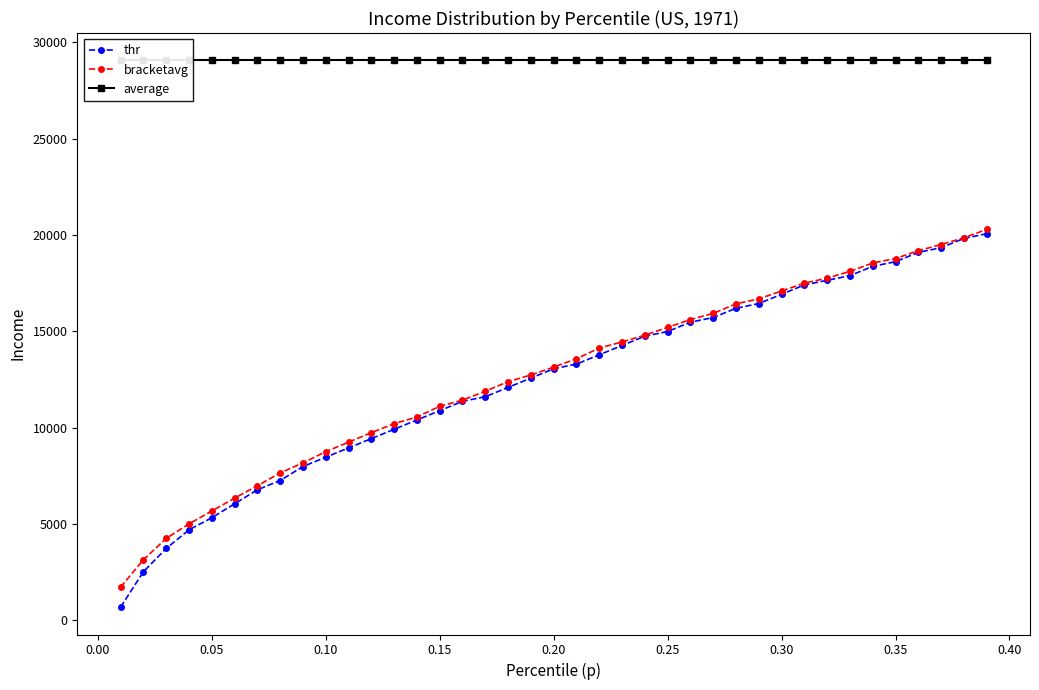

True or false: average and thr cross at least once.

False